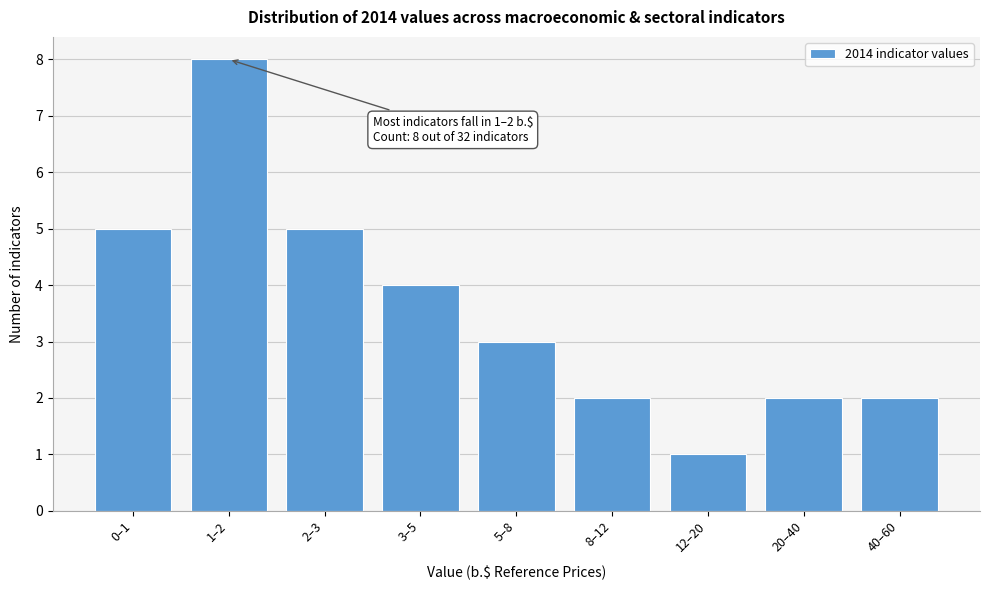

Reading left to right, transcribe all the data shown in this chart.

5	8	5	4	3	2	1	2	2